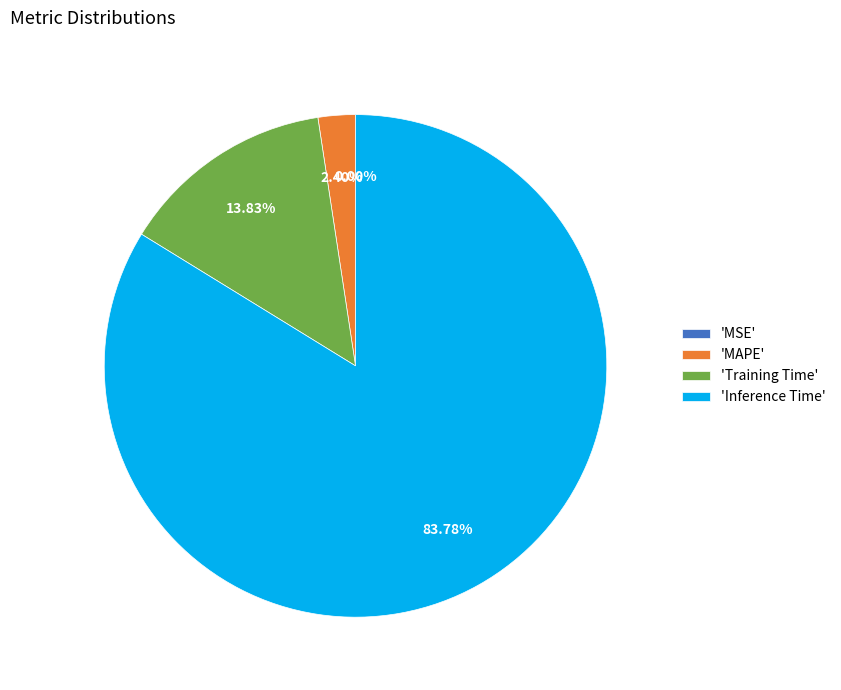

Is the sum of 'Inference Time' and 'MAPE' greater than half?

Yes